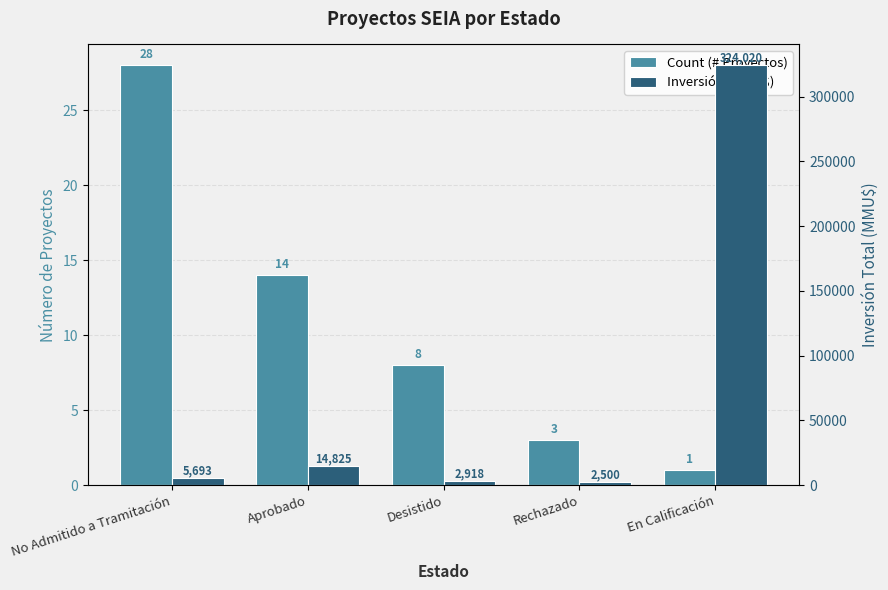

What is the label of the 5th bar from the left?

En Calificación